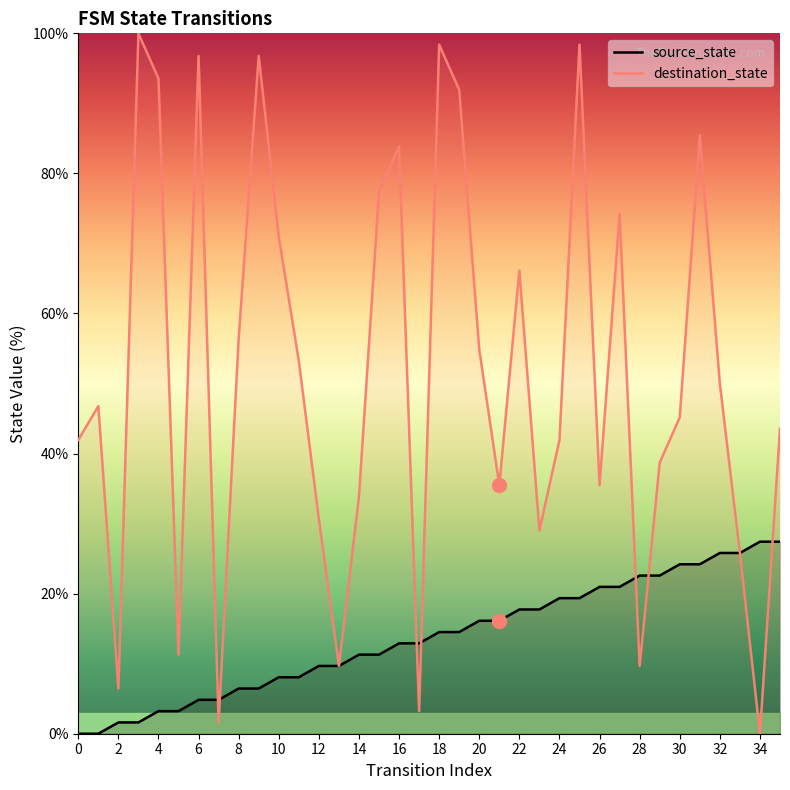

Is it true that source_state equals 25.8 at 33?

True